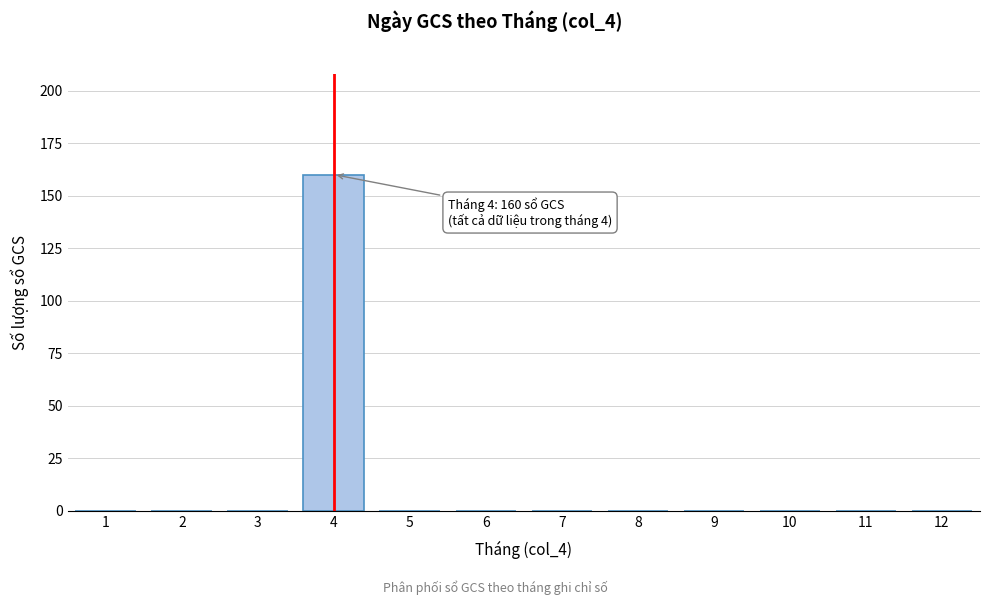

Reading left to right, transcribe all the data shown in this chart.

1=0	2=0	3=0	4=160	5=0	6=0	7=0	8=0	9=0	10=0	11=0	12=0